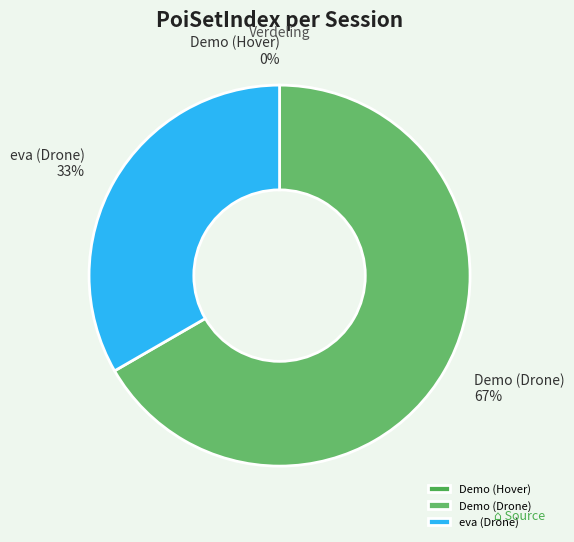

To the nearest percent, what is the difference between the largest and smallest slice percentages?

67%